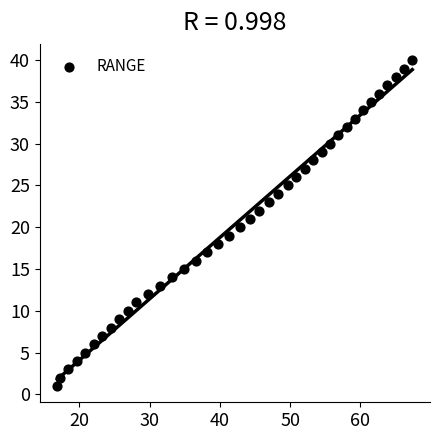

What is the range of Y values (max minus min)?

39